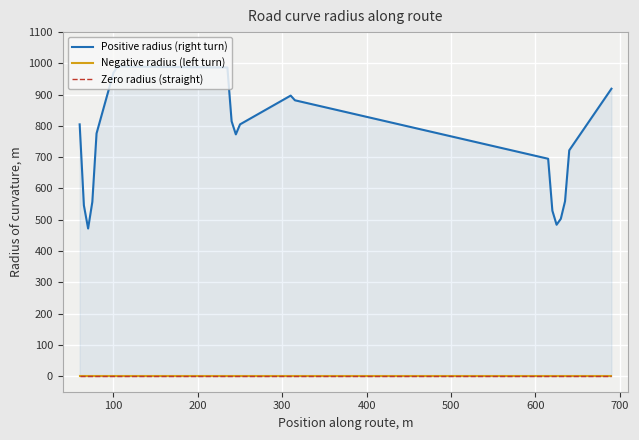

True or false: Positive radius (right turn) and Zero radius (straight) cross at least once.

False